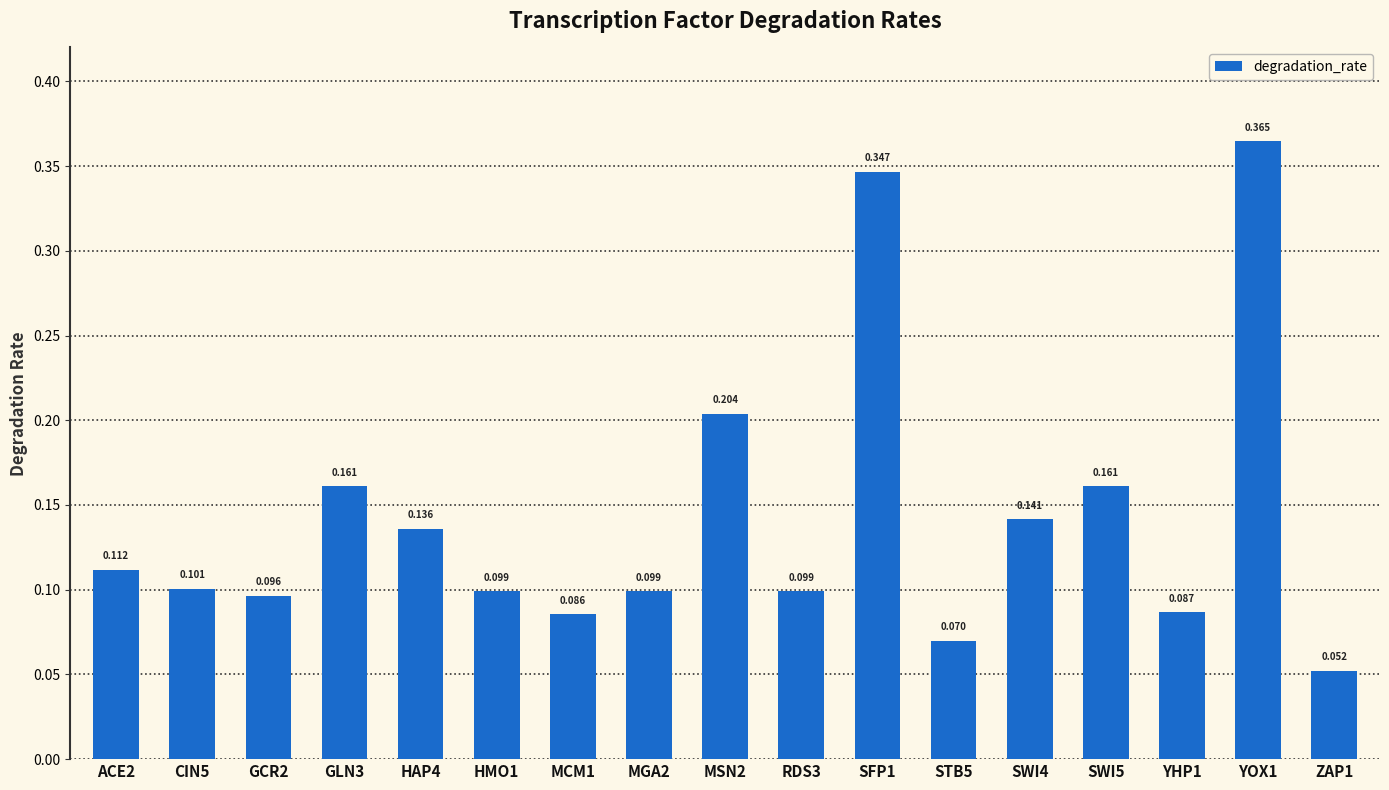

The value at CIN5 is 0.1. True or false?

True